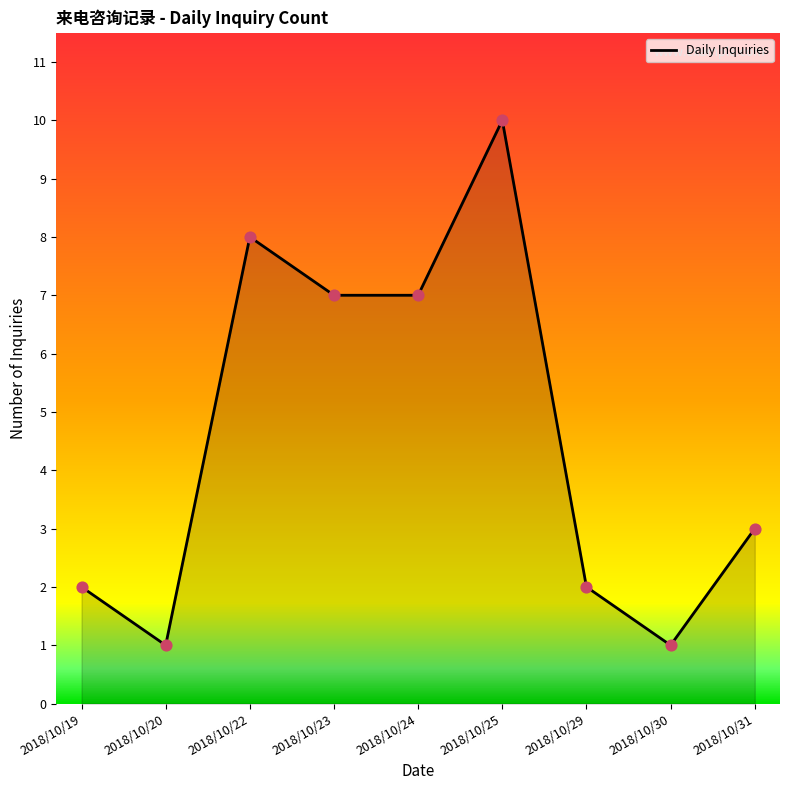

Approximately how many times larger is the value at 2018/10/30 compared to 2018/10/29?

0.5